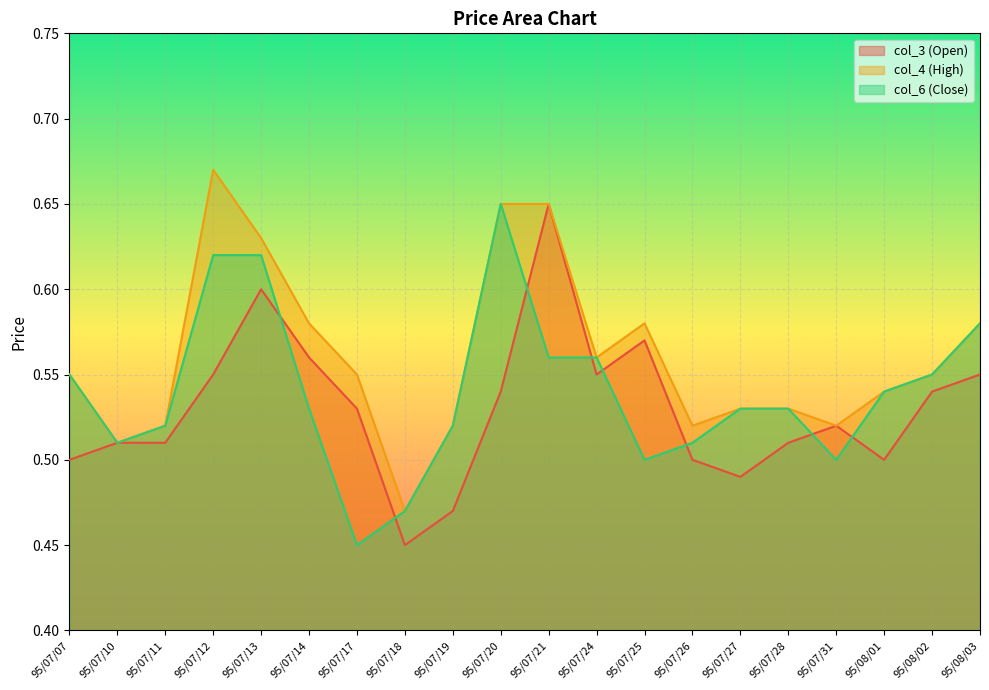

Reading left to right, what are all the values shown in this chart?

col_3 (Open): 95/07/07=0.5	95/07/10=0.5	95/07/11=0.5	95/07/12=0.6	95/07/13=0.6	95/07/14=0.6	95/07/17=0.5	95/07/18=0.5	95/07/19=0.5	95/07/20=0.5	95/07/21=0.7	95/07/24=0.6	95/07/25=0.6	95/07/26=0.5	95/07/27=0.5	95/07/28=0.5	95/07/31=0.5	95/08/01=0.5	95/08/02=0.5	95/08/03=0.6
col_4 (High): 95/07/07=0.6	95/07/10=0.5	95/07/11=0.5	95/07/12=0.7	95/07/13=0.6	95/07/14=0.6	95/07/17=0.6	95/07/18=0.5	95/07/19=0.5	95/07/20=0.7	95/07/21=0.7	95/07/24=0.6	95/07/25=0.6	95/07/26=0.5	95/07/27=0.5	95/07/28=0.5	95/07/31=0.5	95/08/01=0.5	95/08/02=0.6	95/08/03=0.6
col_6 (Close): 95/07/07=0.6	95/07/10=0.5	95/07/11=0.5	95/07/12=0.6	95/07/13=0.6	95/07/14=0.5	95/07/17=0.5	95/07/18=0.5	95/07/19=0.5	95/07/20=0.7	95/07/21=0.6	95/07/24=0.6	95/07/25=0.5	95/07/26=0.5	95/07/27=0.5	95/07/28=0.5	95/07/31=0.5	95/08/01=0.5	95/08/02=0.6	95/08/03=0.6